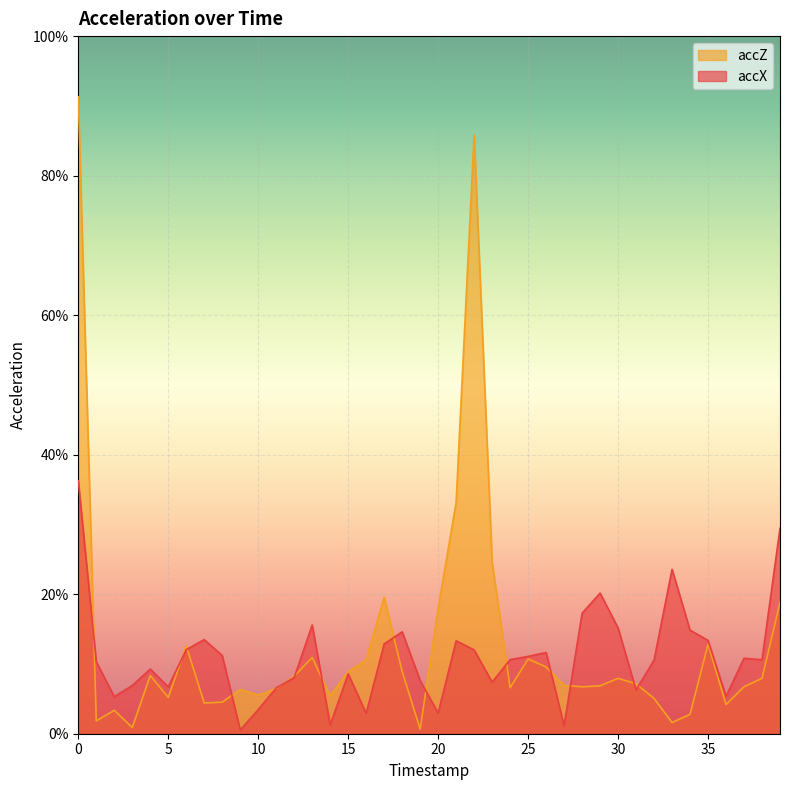

At how many categories does at least one series exceed 0?

40